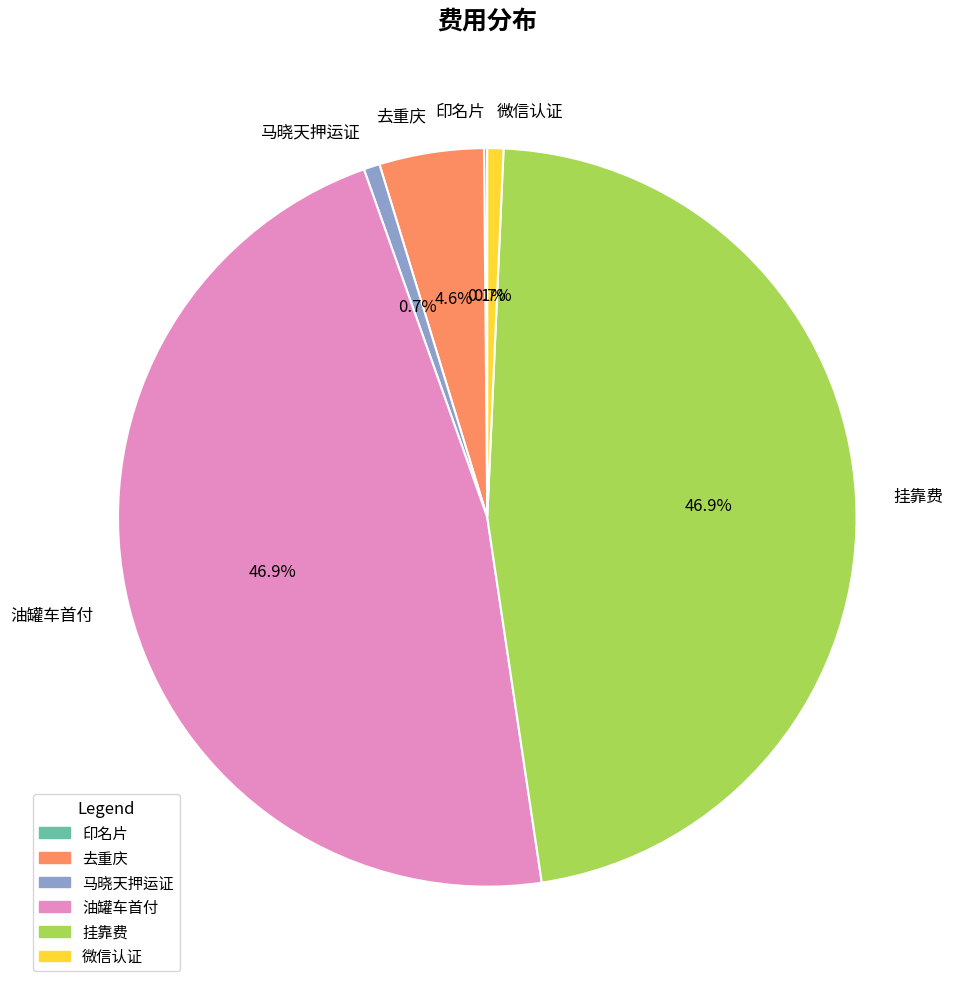

To the nearest percent, what is the average slice percentage?

17%